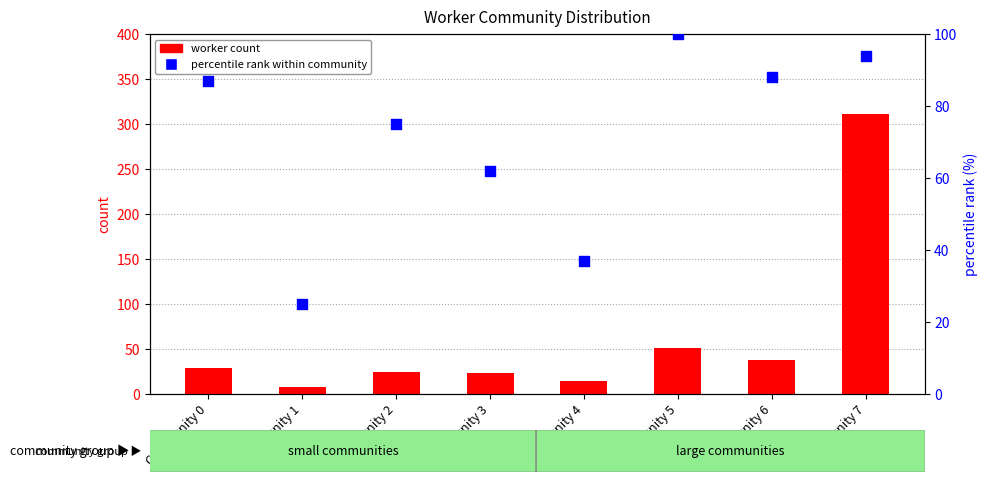

At which category is the sum across all series the highest?

Community 7